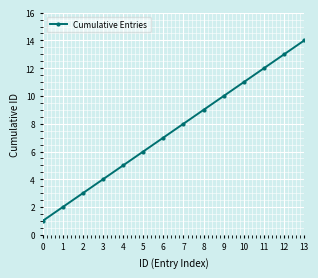

True or false: the data has more than 1 interior local peaks.

False